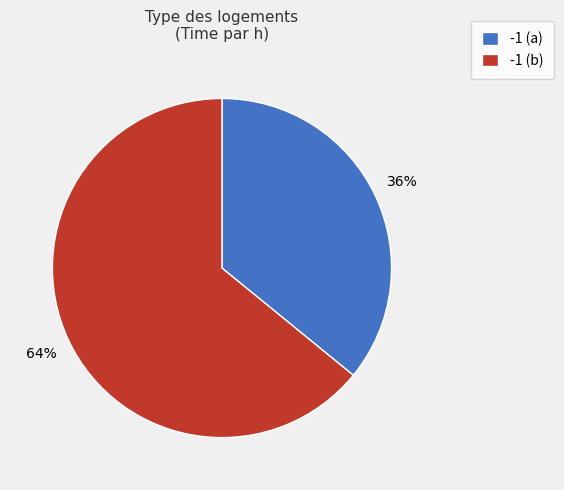

Which slice is the smallest?

-1 (a)